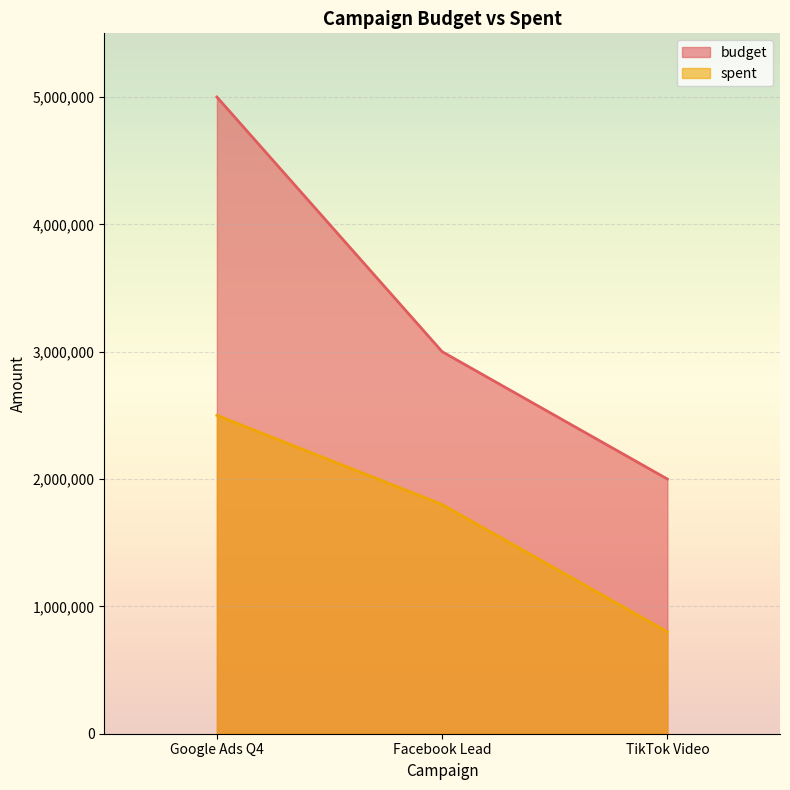

What is the sum of the budget values at Facebook Lead and Google Ads Q4?

8000000